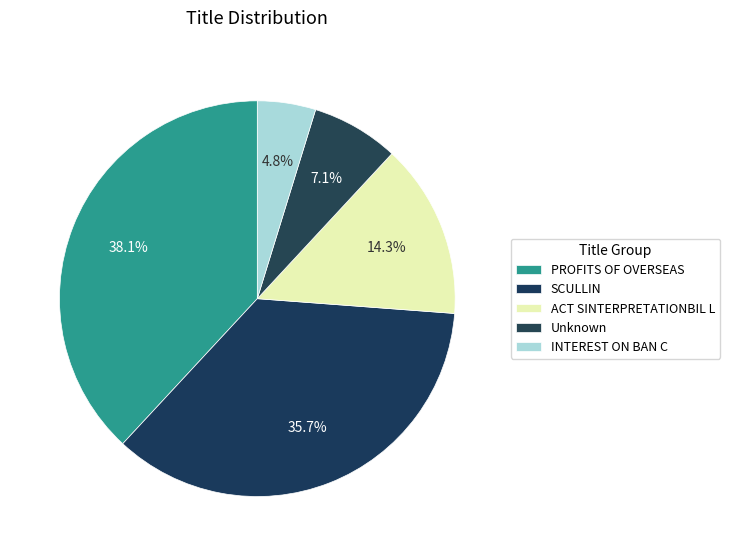

Is there a majority slice in this chart?

No